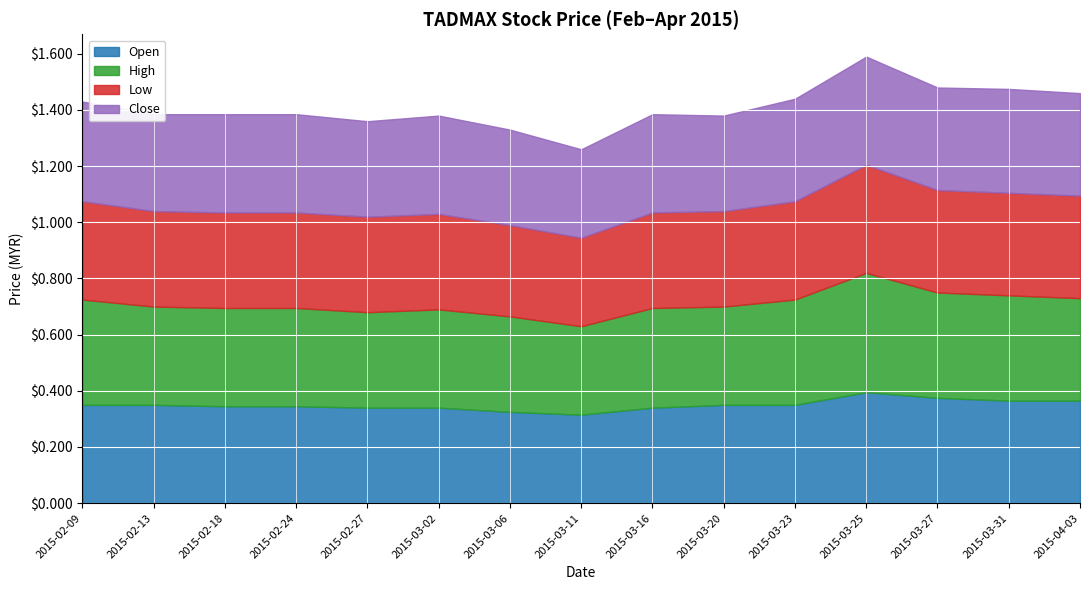

The Open series shows 0.1 at 2015-03-31. True or false?

False